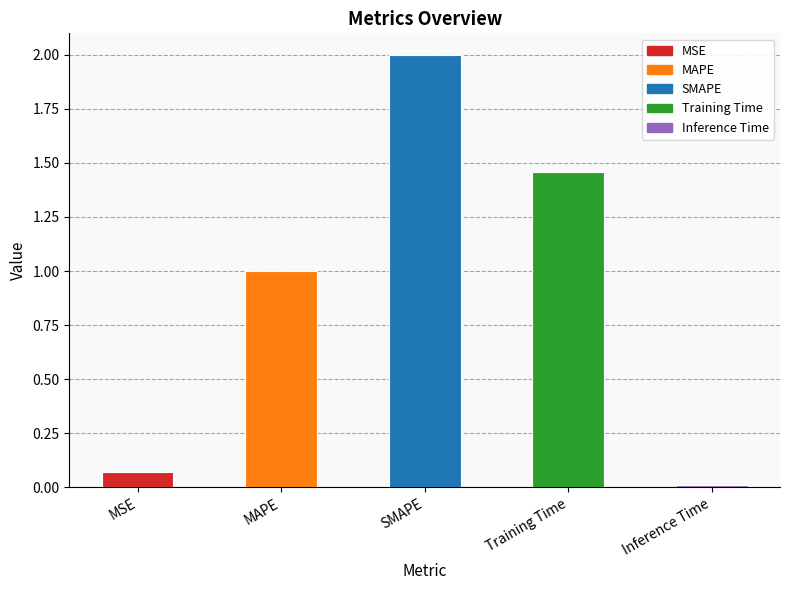

What is the change in value from SMAPE to Training Time?

-0.5